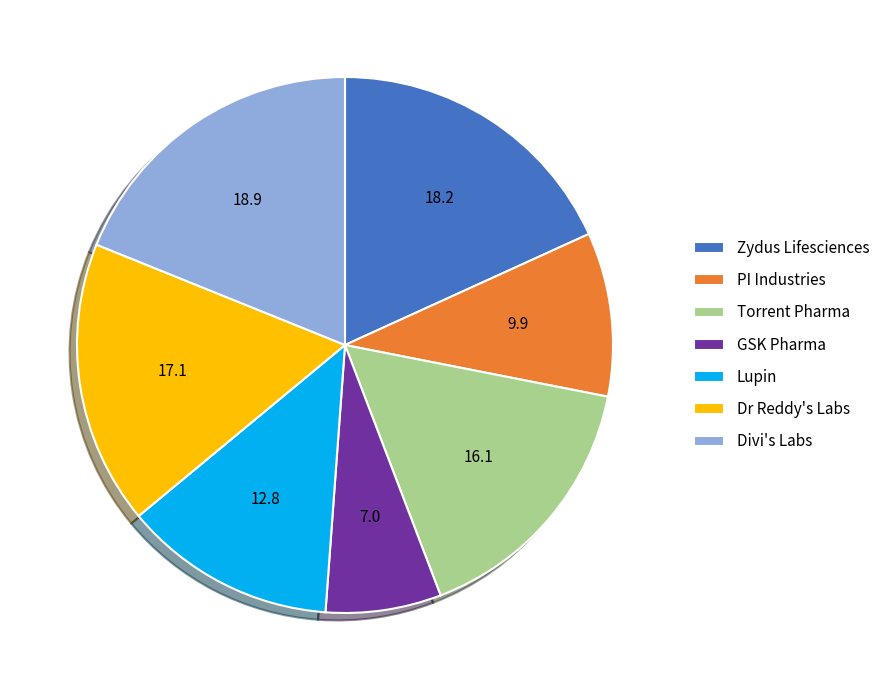

Is it true that GSK Pharma is 19% of the pie?

False